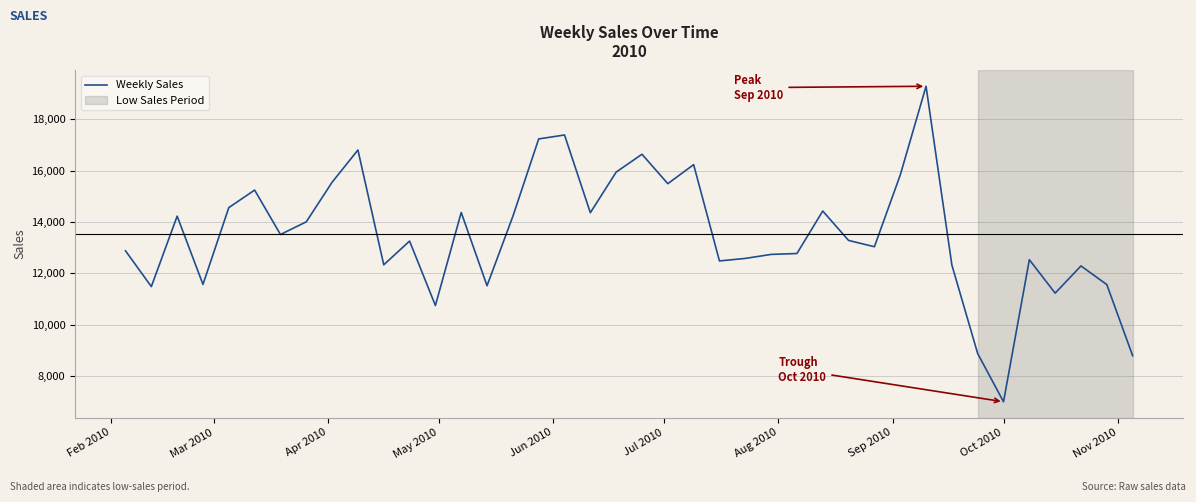

What is the difference between the maximum and minimum values?

12269.2